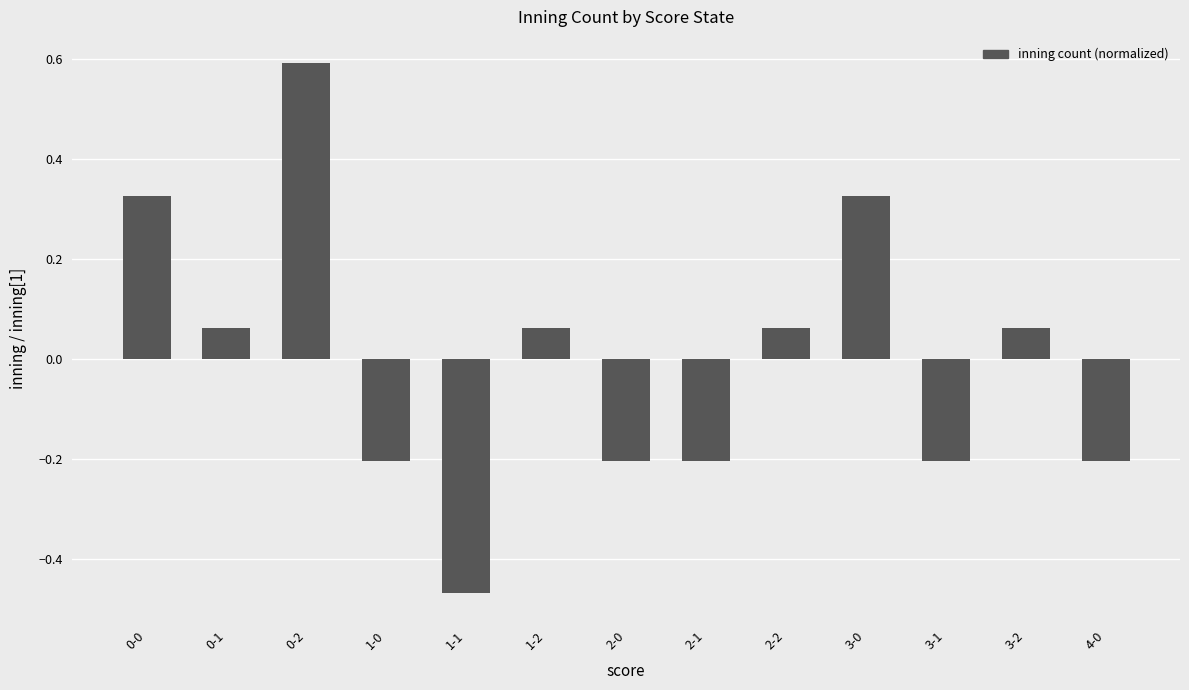

What position from the right is 0-1?

12